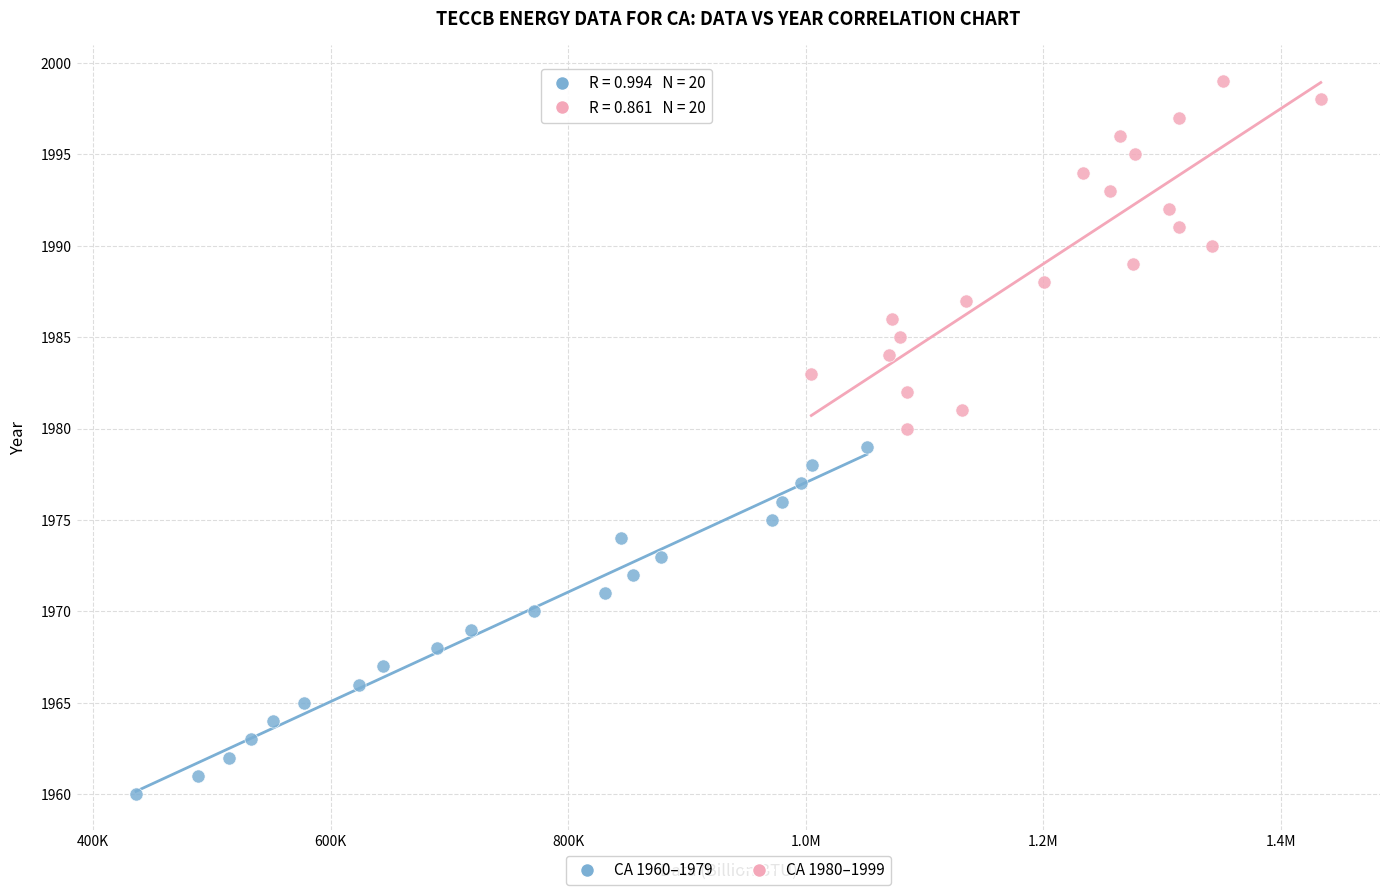

Which series reaches the maximum Y coordinate?

CA 1980–1999